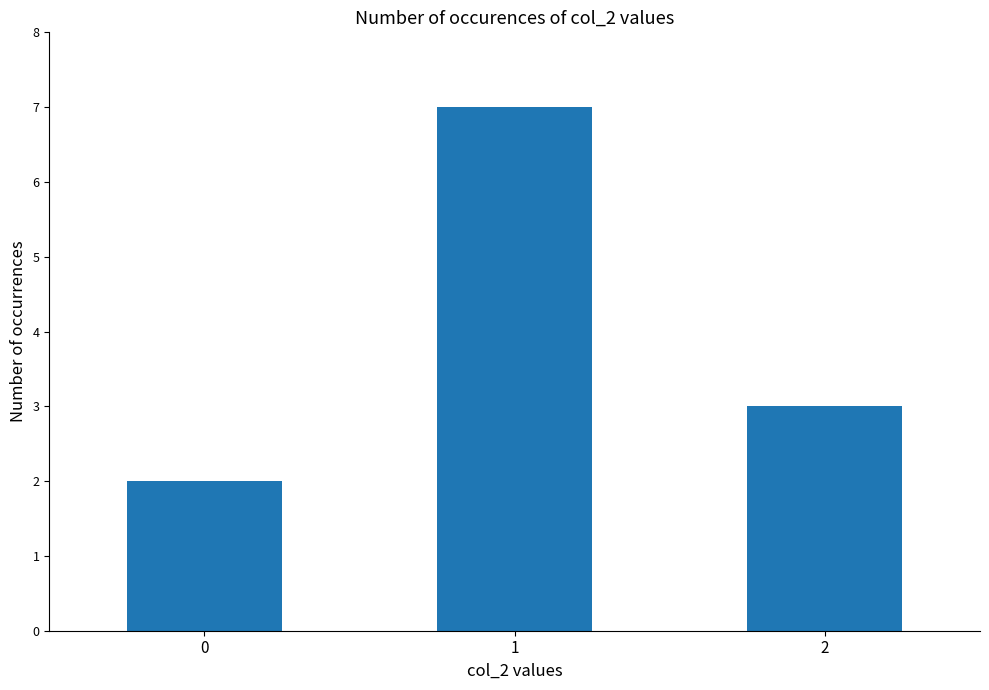

Which has a higher value, 1 or 2?

1